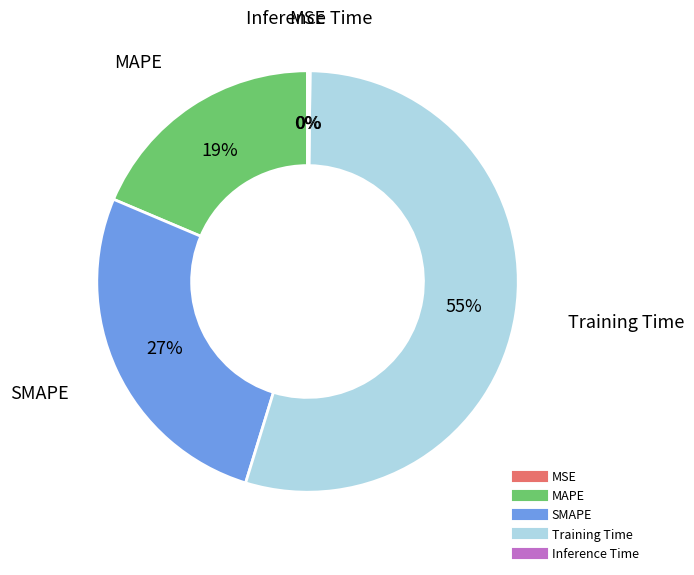

Which category has the biggest portion of the pie?

Training Time